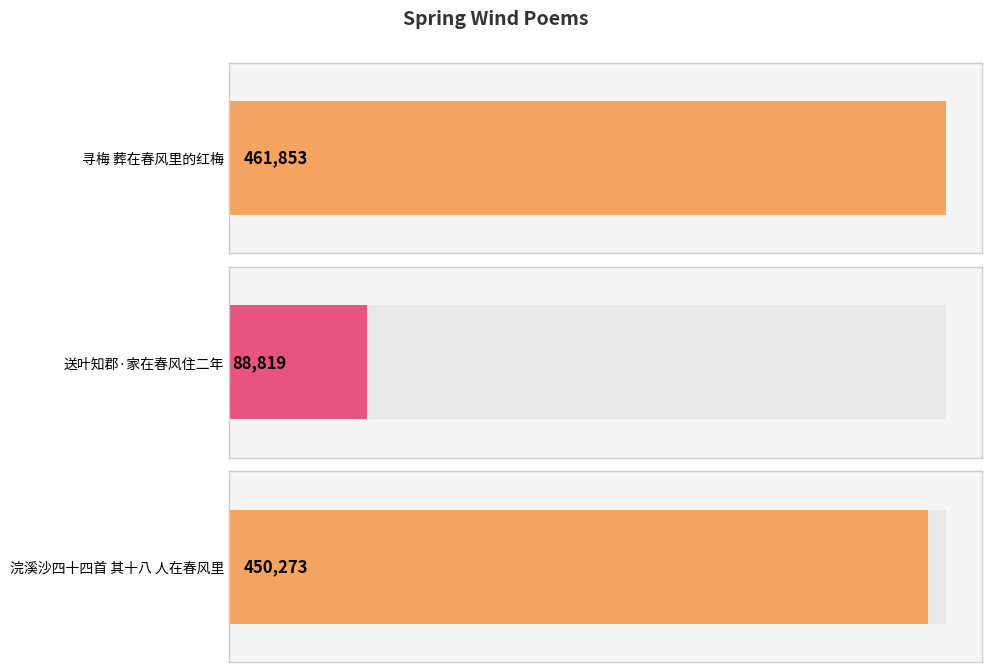

What is the value of the 3rd bar from the left?

450273